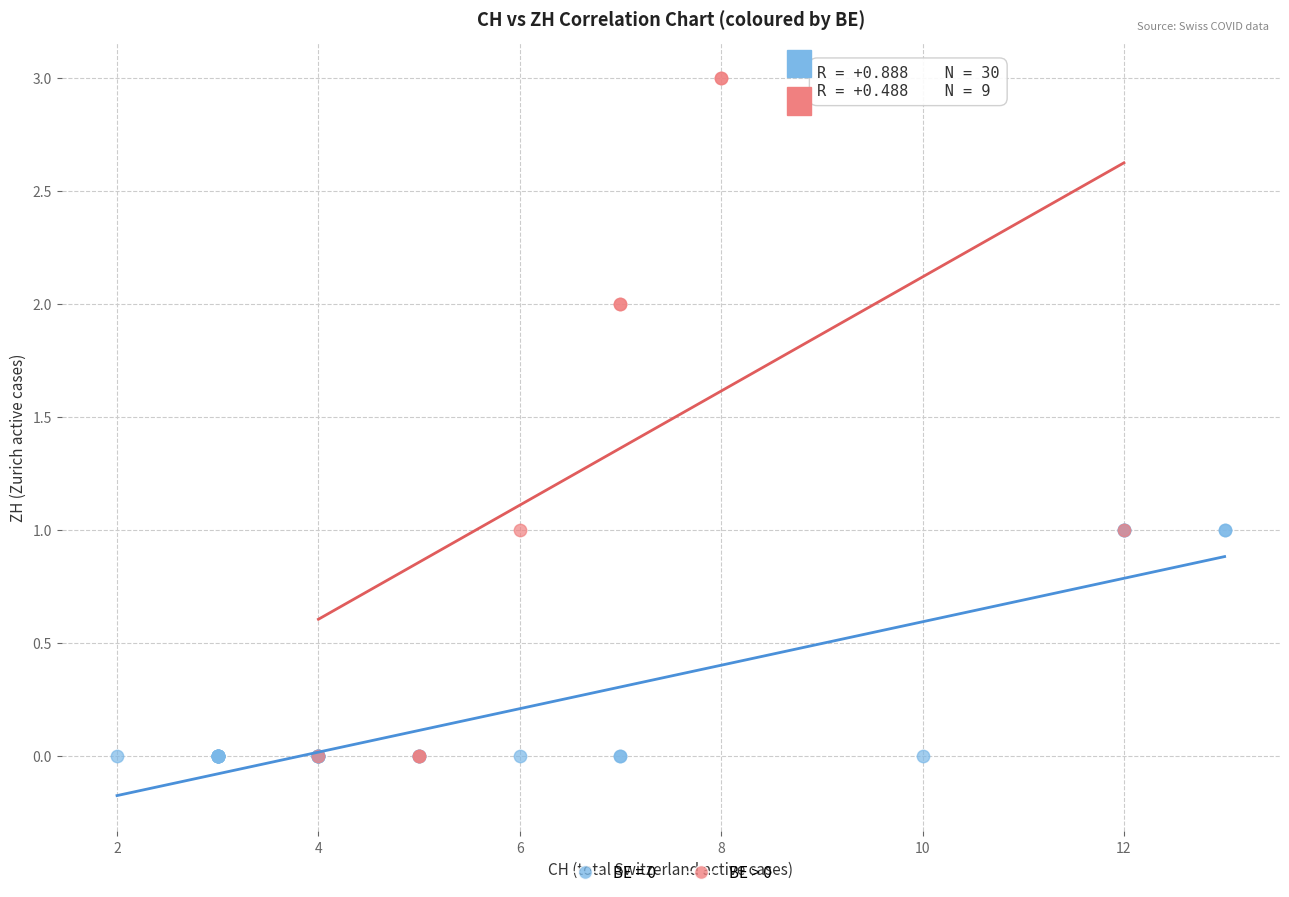

Which series has the largest Y range (max minus min)?

BE > 0